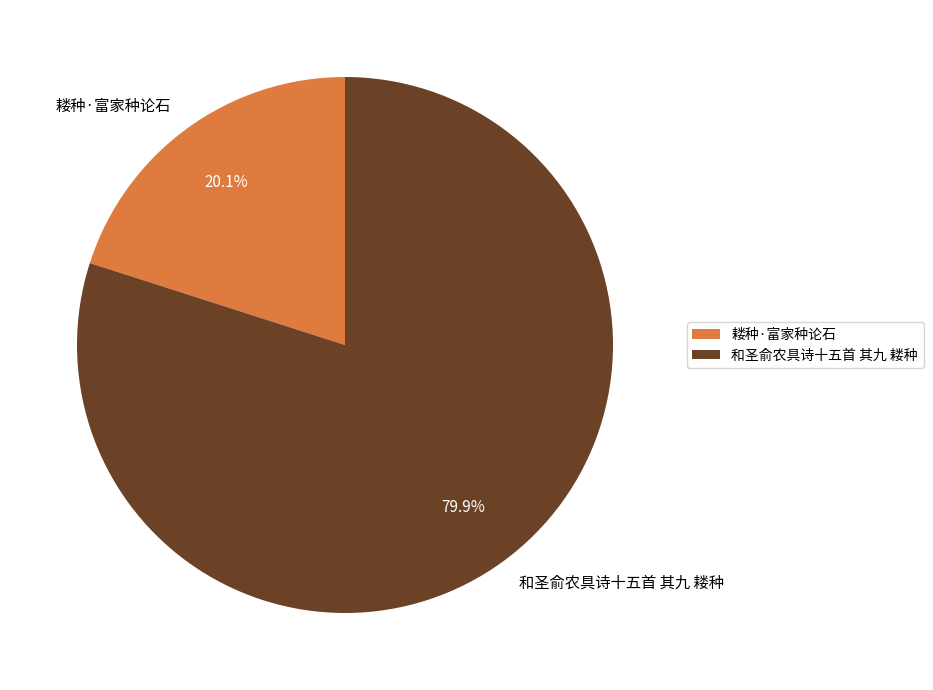

Between 和圣俞农具诗十五首 其九 耧种 and 耧种·富家种论石, which is larger?

和圣俞农具诗十五首 其九 耧种